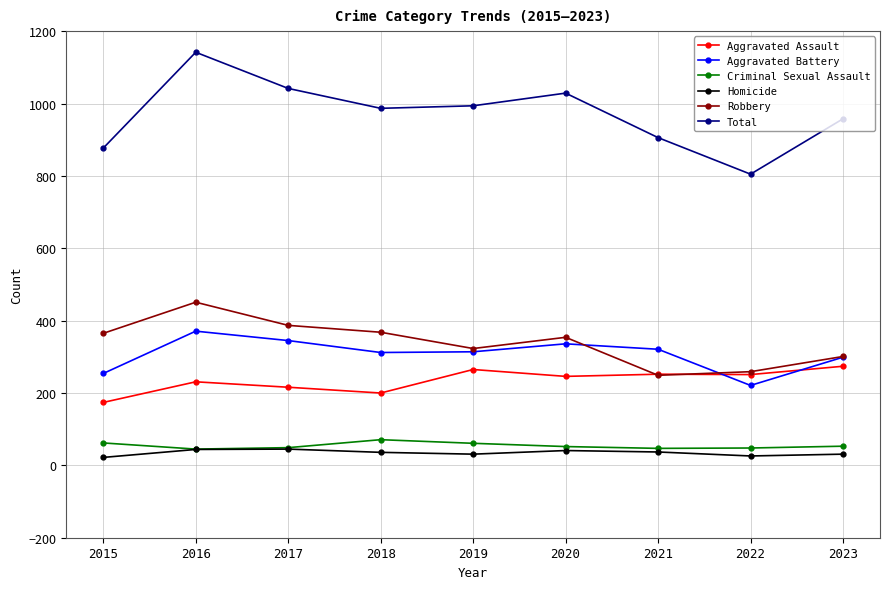

True or false: Total and Criminal Sexual Assault cross at least once.

False